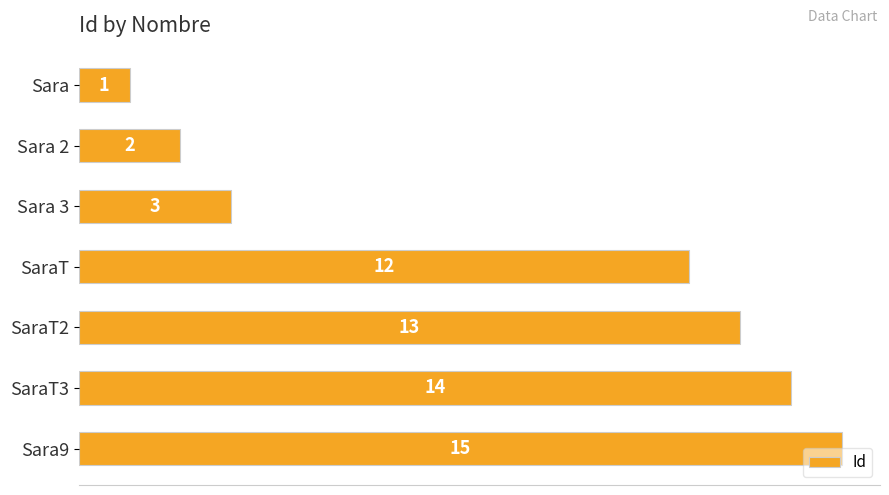

What is the greatest value displayed?

15